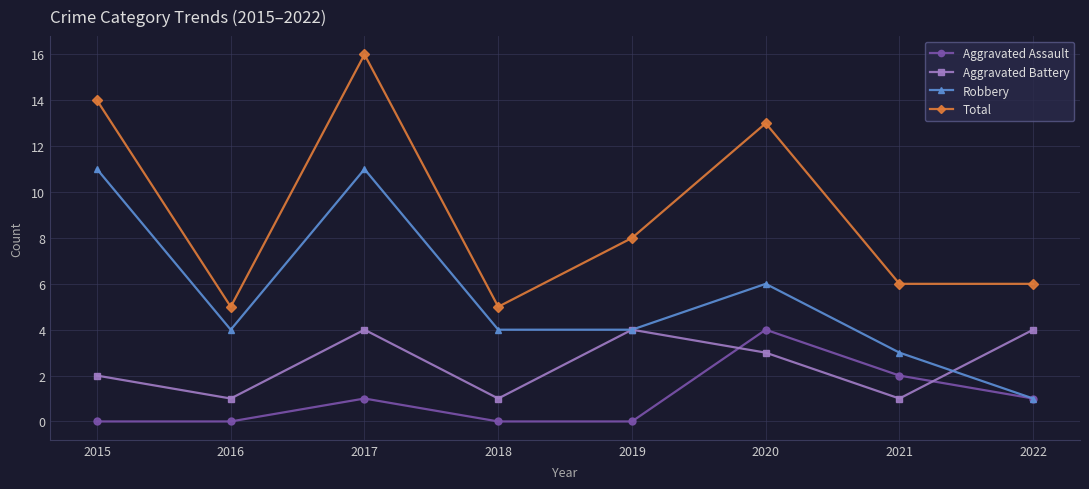

How many data points does each series have?

8